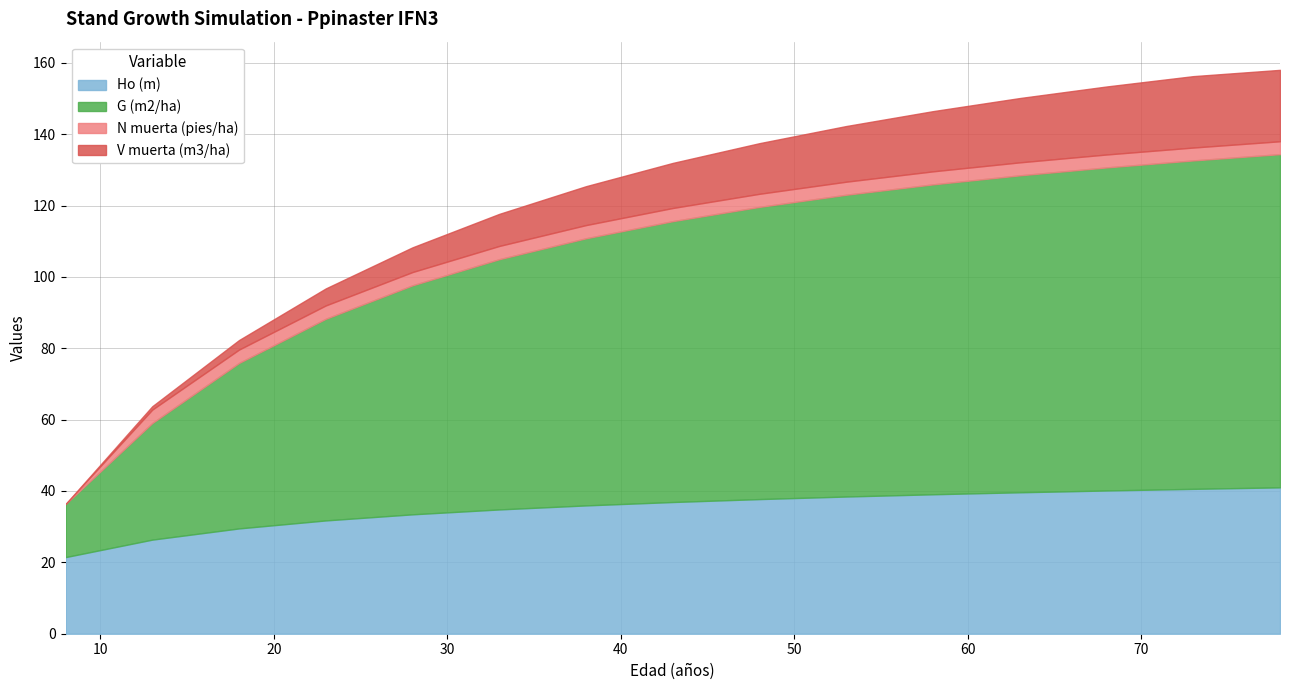

Does the chart have visible grid lines?

Yes